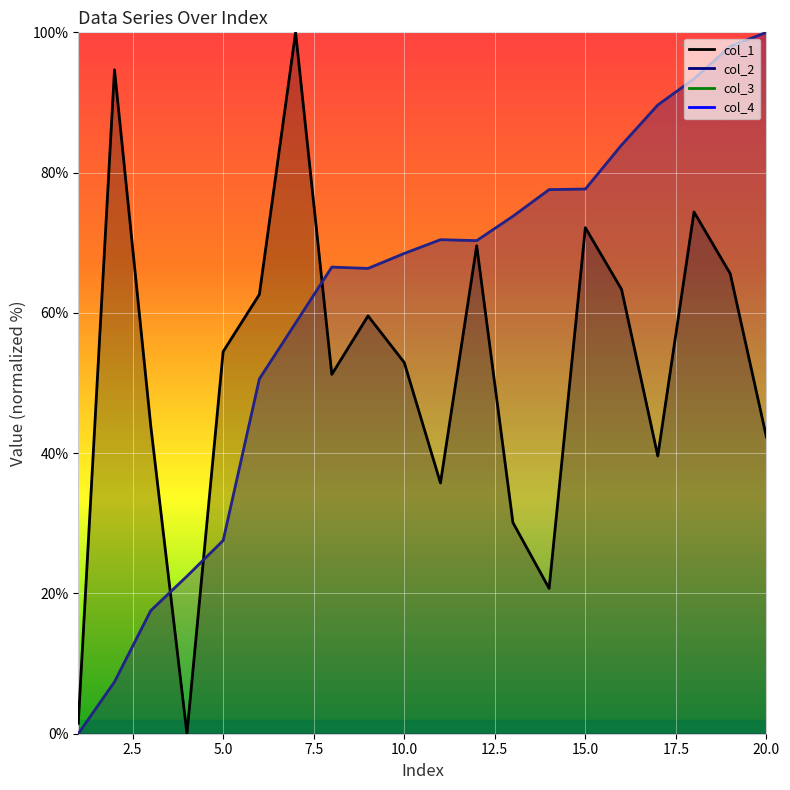

Is it true that col_1 equals 68.7 at 3?

False